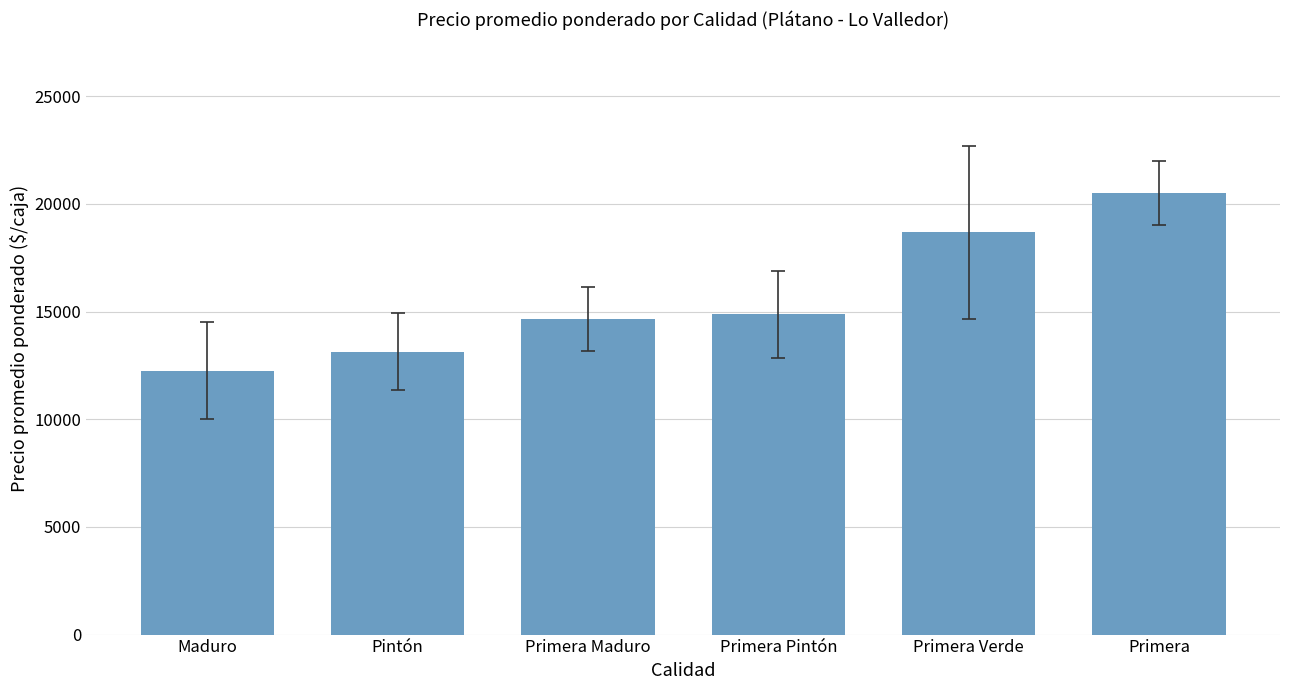

What is the difference between the maximum and second lowest values?

7357